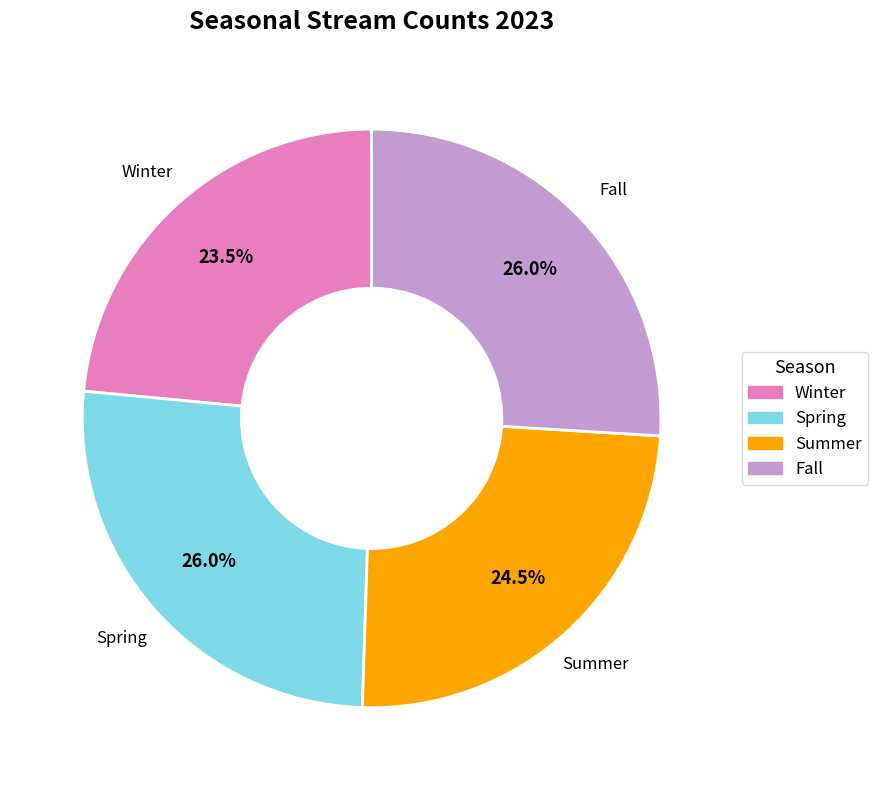

How many segments does this pie chart have?

4